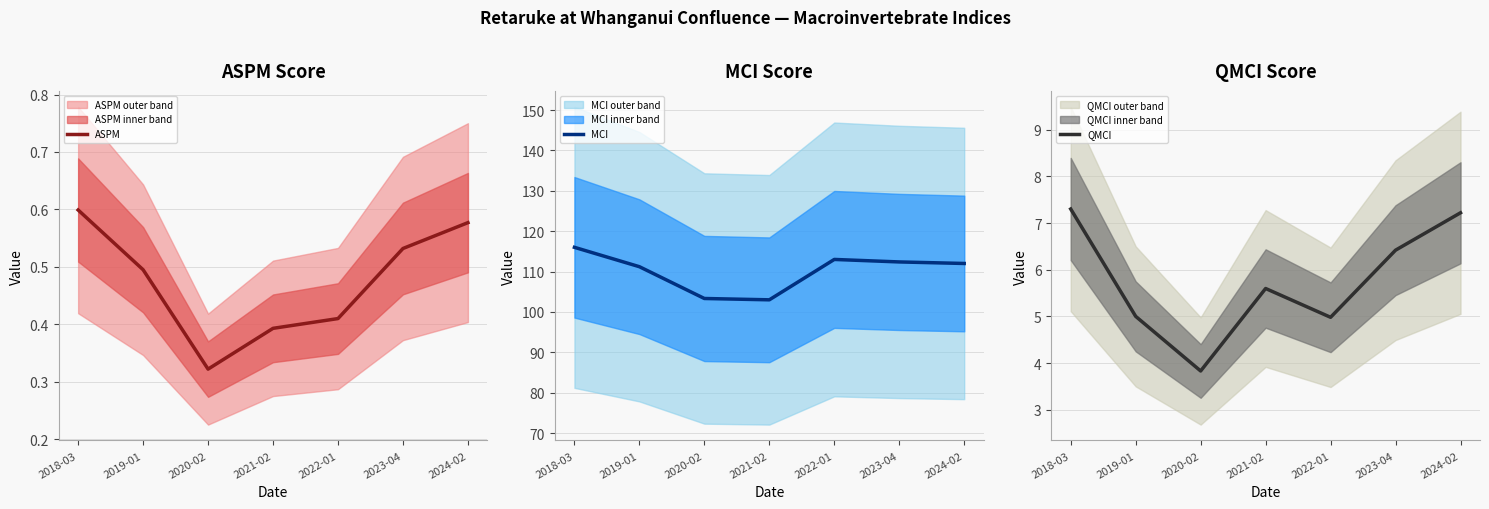

At which label does QMCI first exceed 5?

2018-03